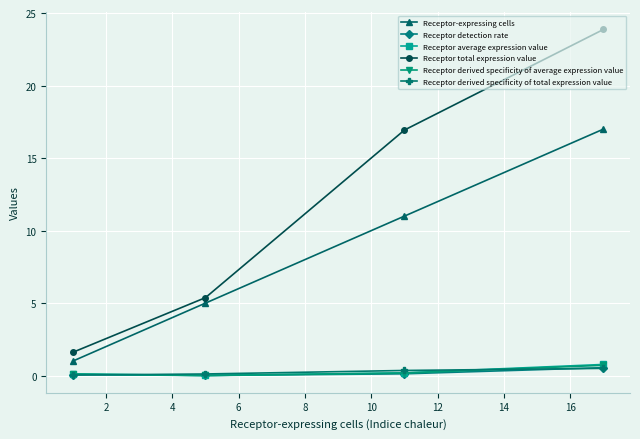

What is the average value of the Receptor-expressing cells series?

8.5